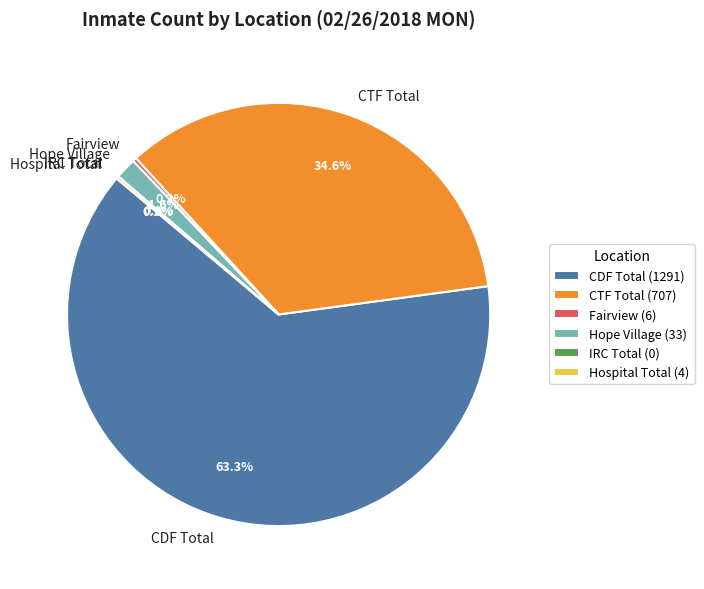

To the nearest percent, what portion does CDF Total represent?

63%